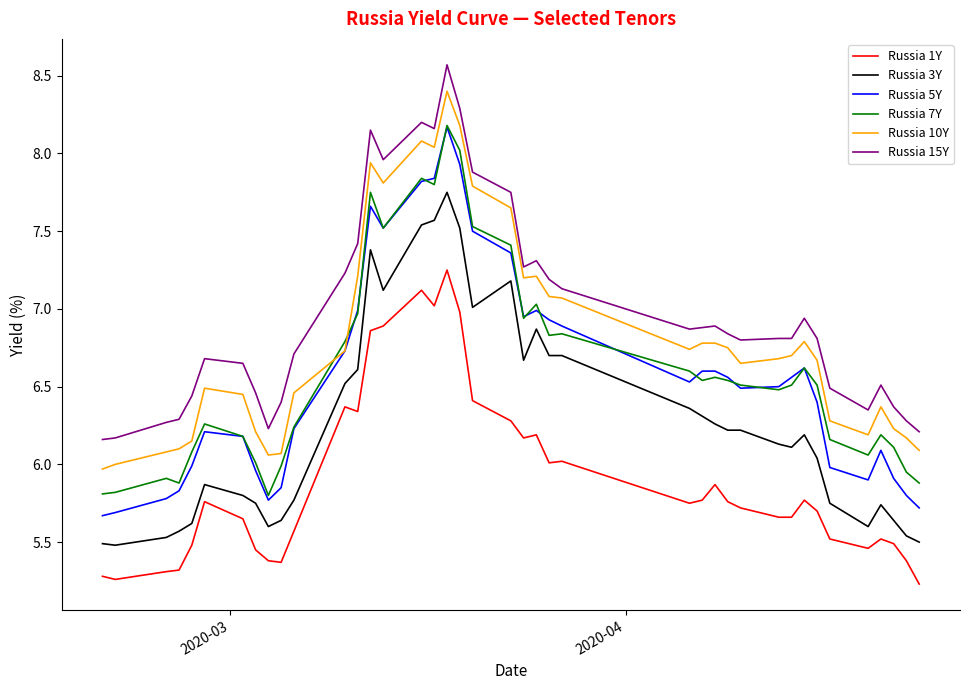

Which series has the widest spread of values?

Russia 5Y